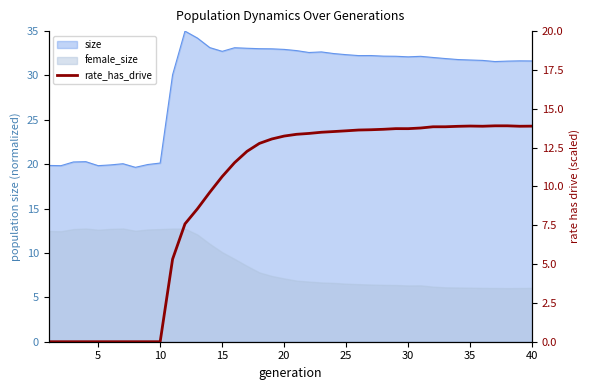

Count the number of values greater than 13.

22